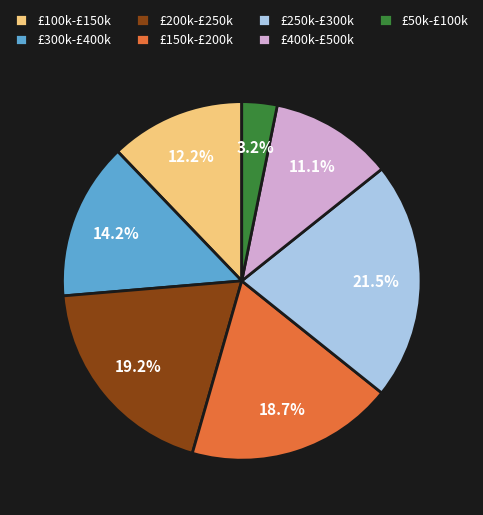

Is the sum of £300k-£400k and £200k-£250k greater than half?

No